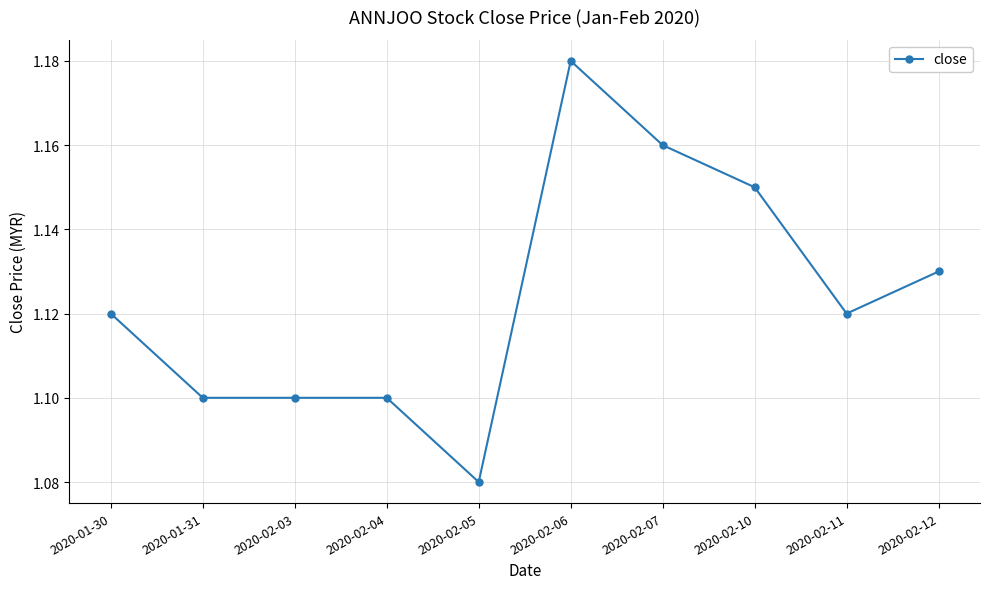

Is it true that the value at 2020-01-31 is 1.8?

False